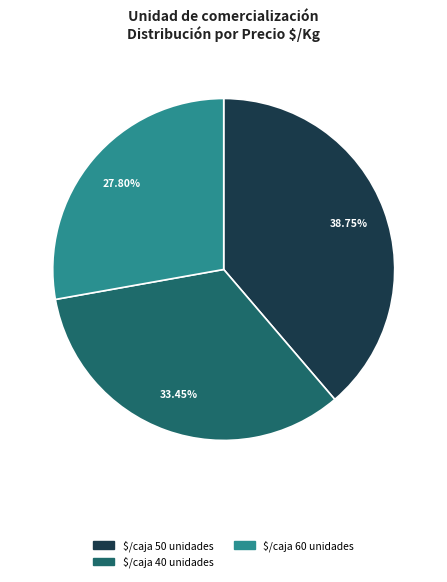

The $/caja 60 unidades slice represents 9% of the pie. True or false?

False